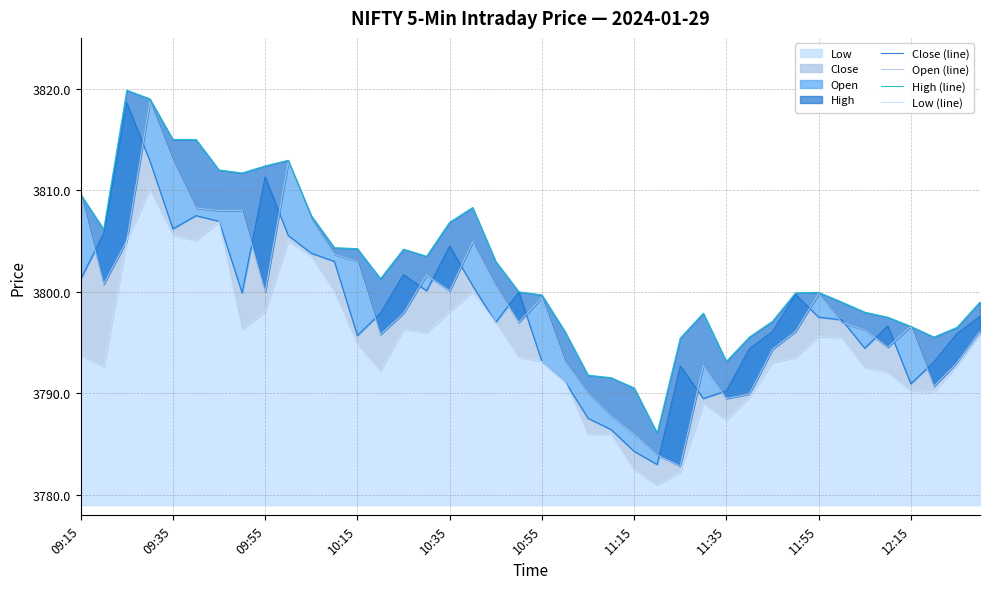

What is the smallest value displayed?

3781.0